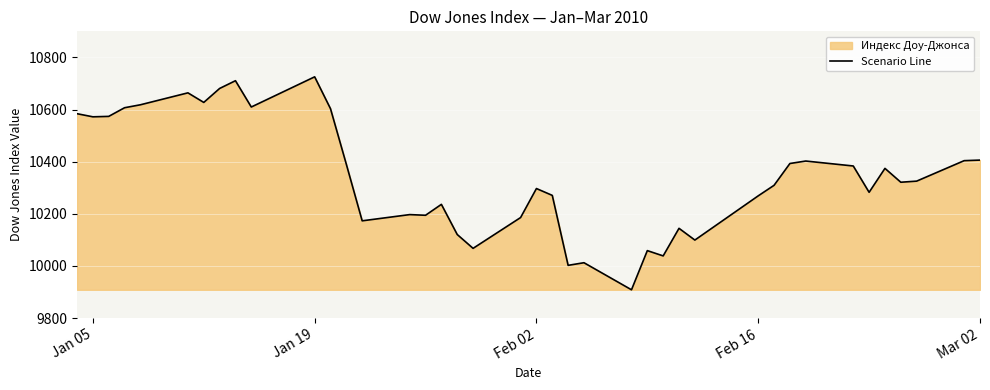

What is the difference between the maximum and minimum values?

817.0